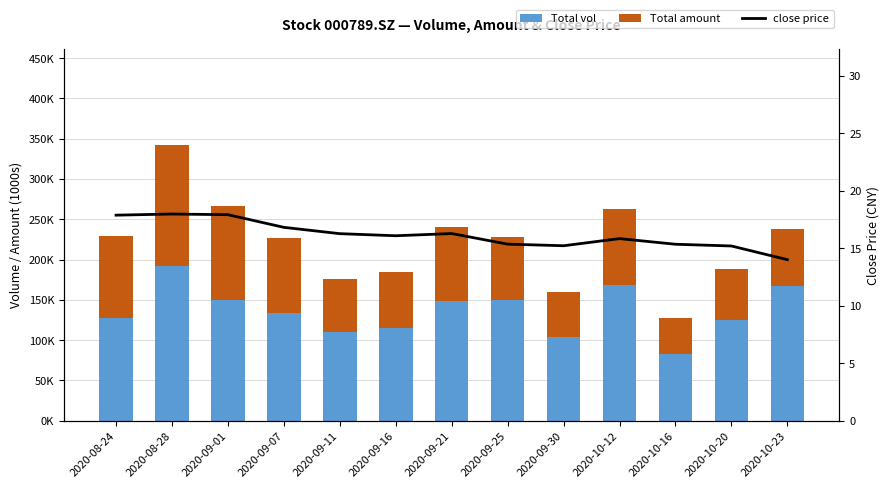

The vol series shows 176592.6 at 2020-08-24. True or false?

False